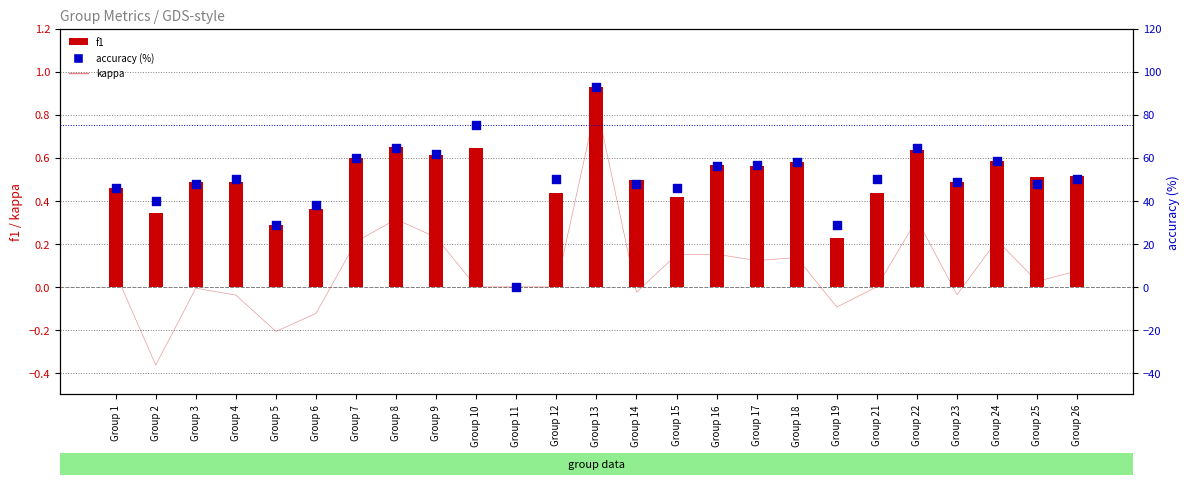

Which series reaches the minimum Y coordinate?

kappa